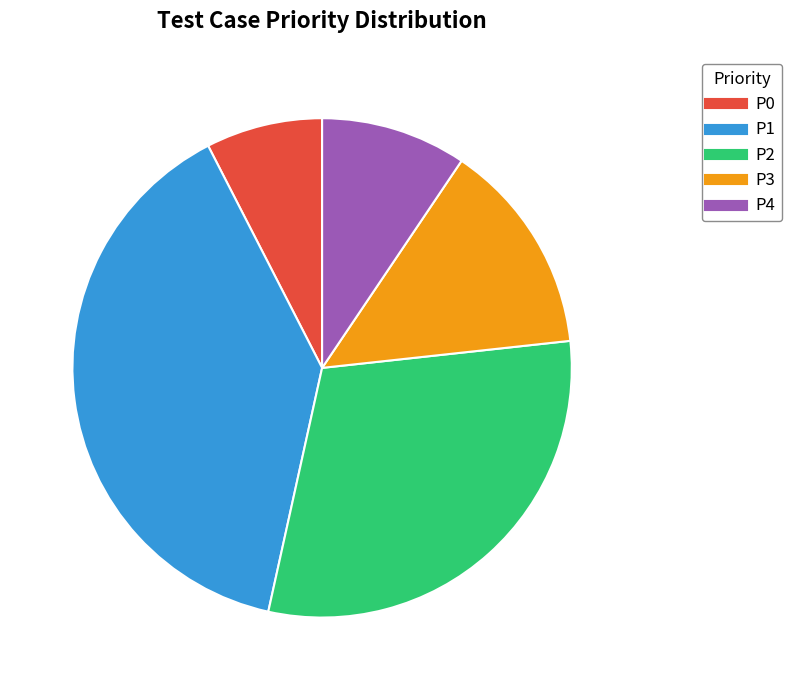

Is it true that P2 is 18% of the pie?

False